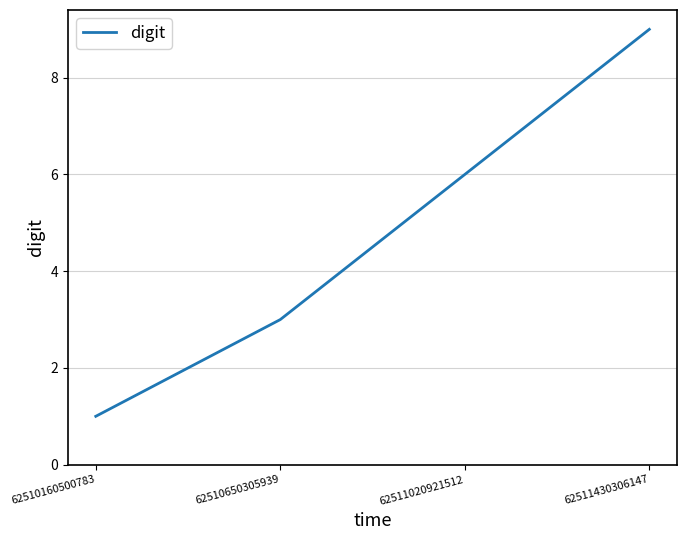

List the labels in order of value, smallest first.

62510160500783, 62510650305939, 62511020921512, 62511430306147